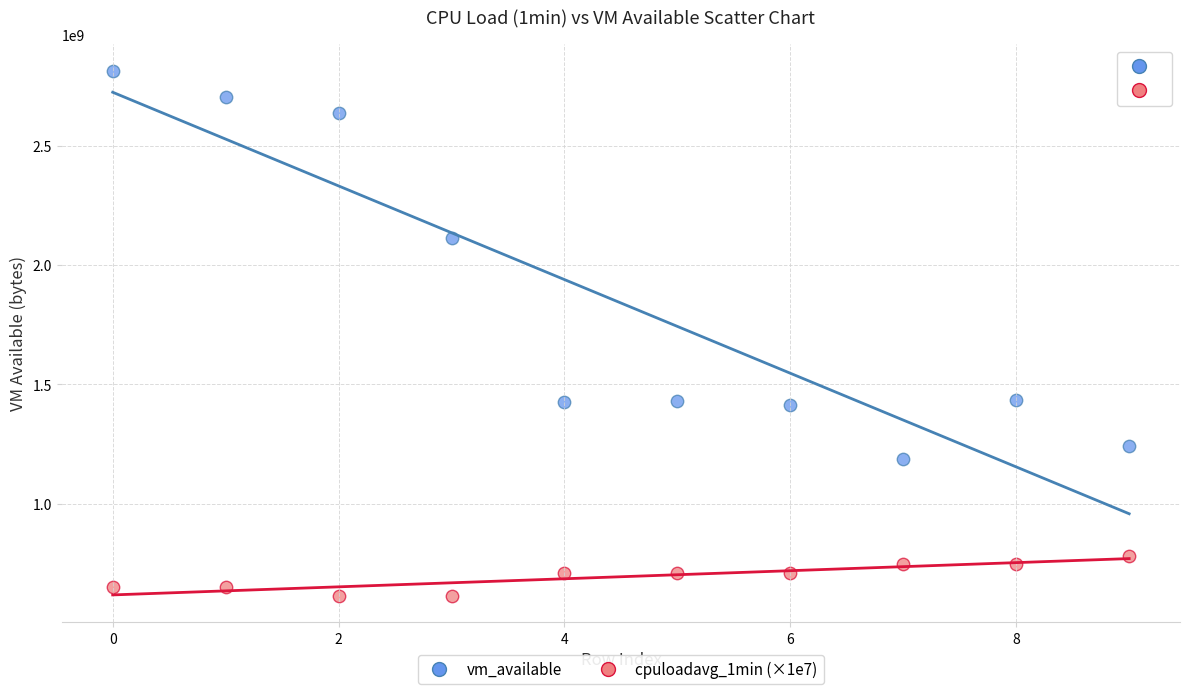

Which series has the widest spread of Y values?

vm_available